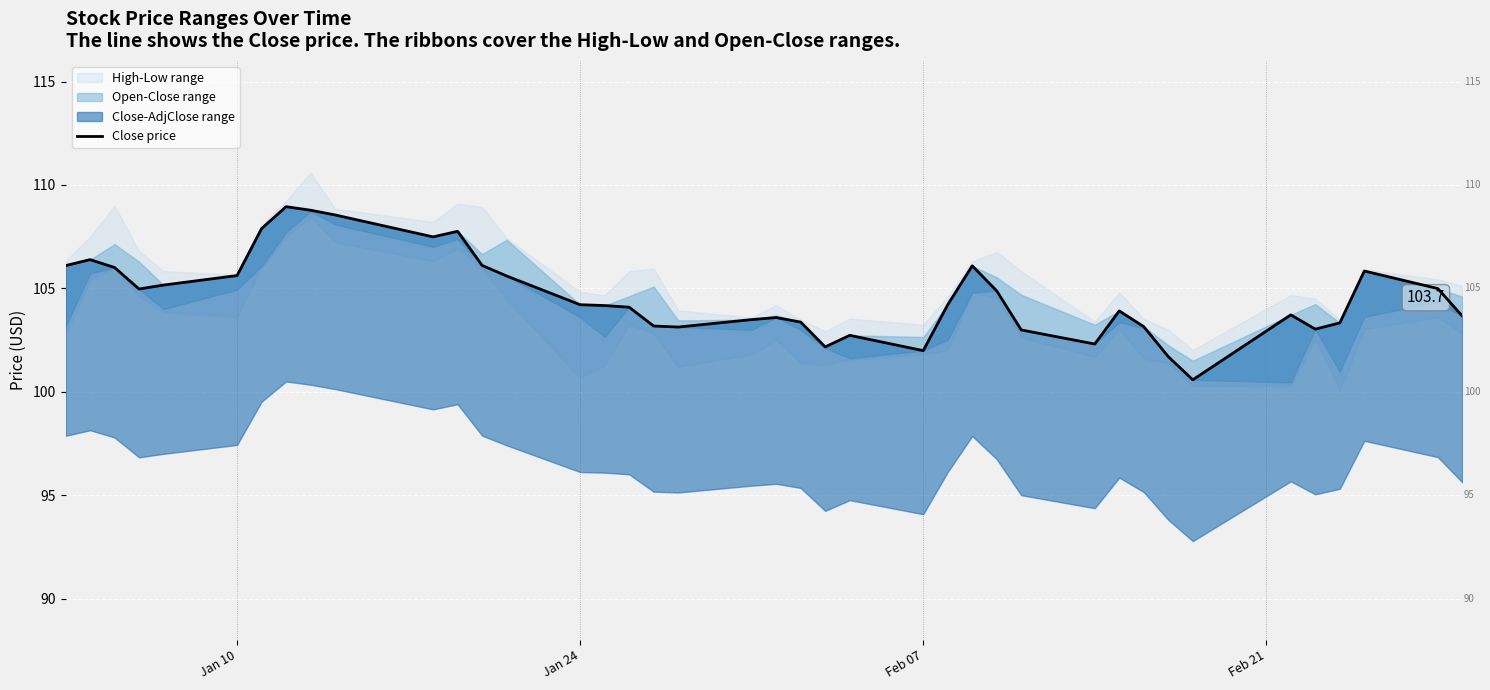

How many lines are shown in the chart?

1